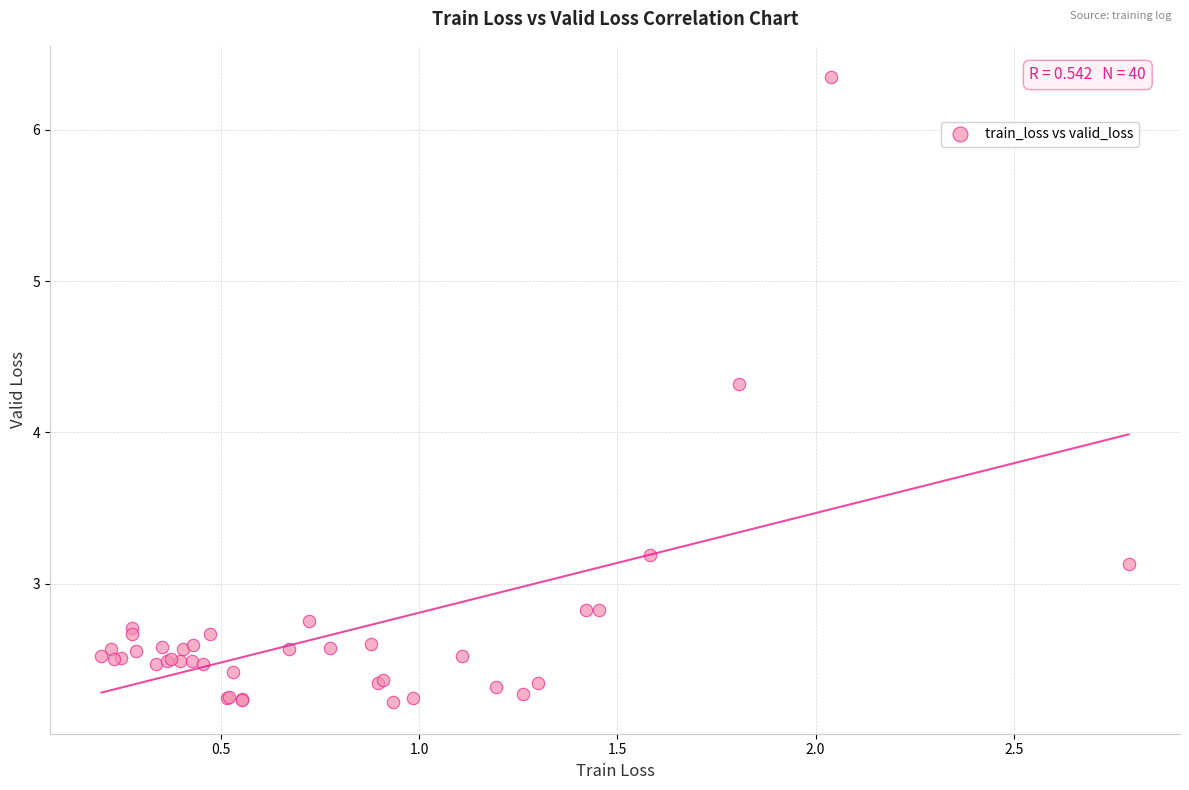

What Y value in the scatter plot is closest to 4?

4.3